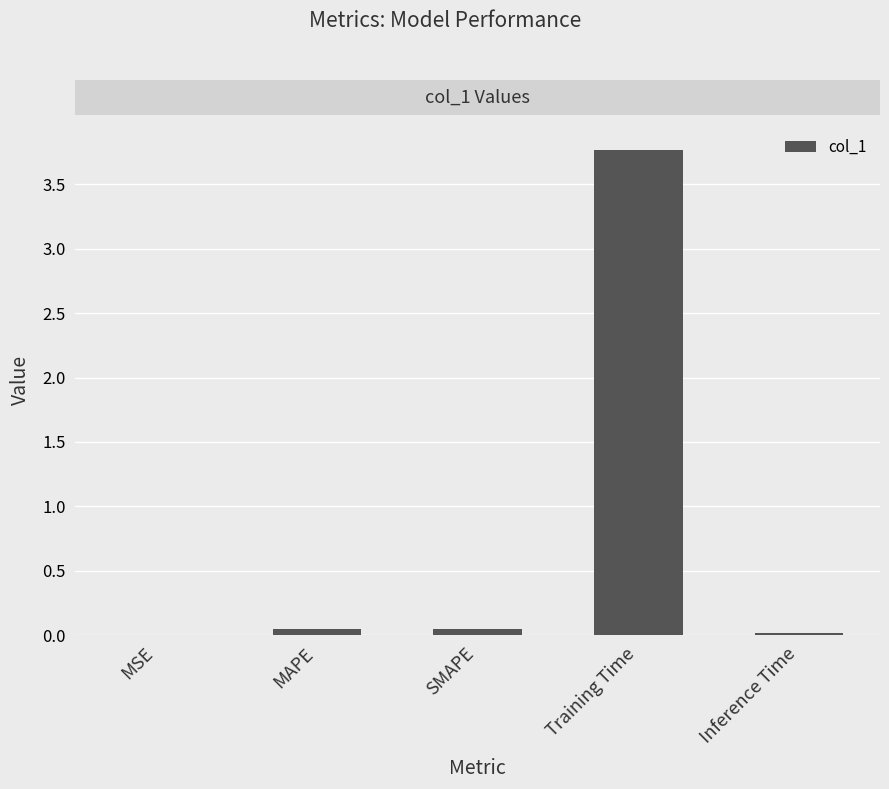

How many data points does each series have?

5